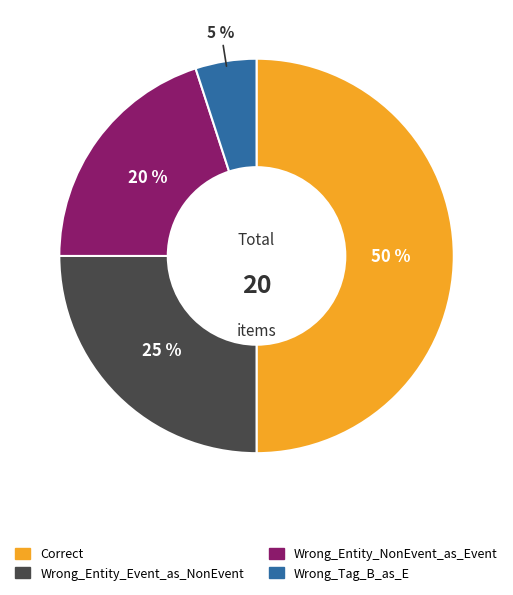

To the nearest percent, what is the difference between the Wrong_Entity_NonEvent_as_Event and Correct slice percentages?

30%